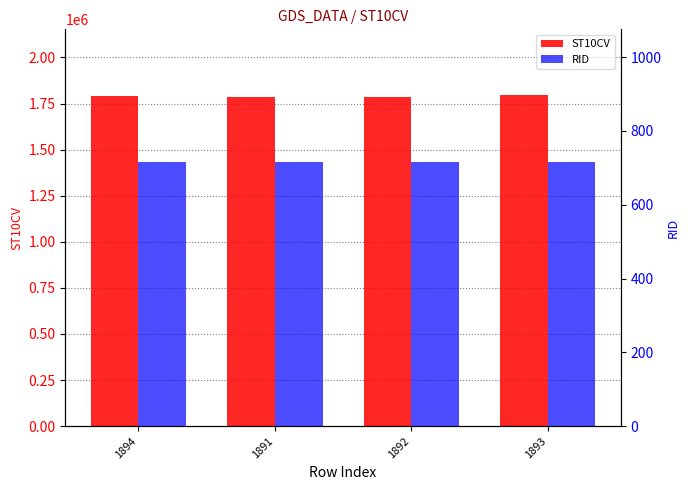

What is the label of the 3rd bar from the right?

1891